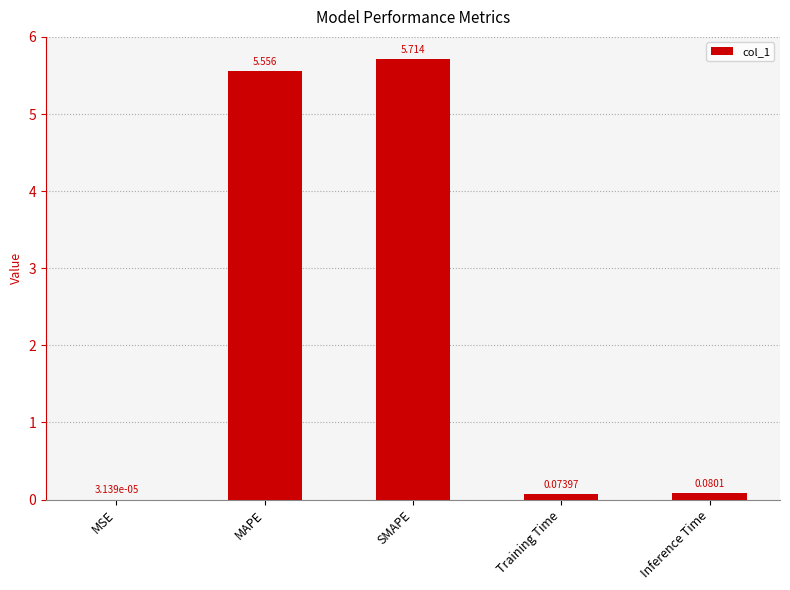

Which has a higher value, MAPE or MSE?

MAPE